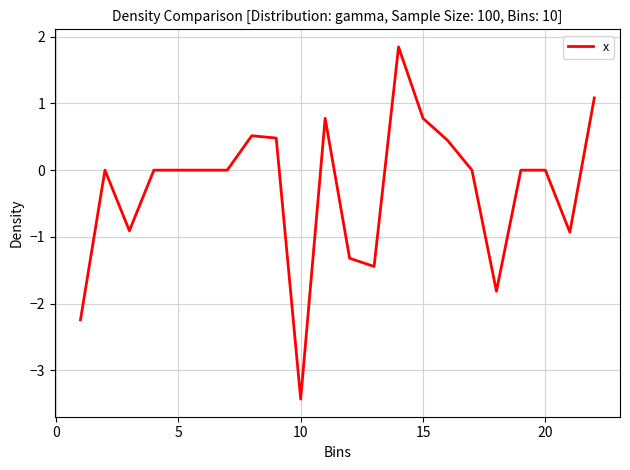

Is this an area chart (filled region under the line)?

No